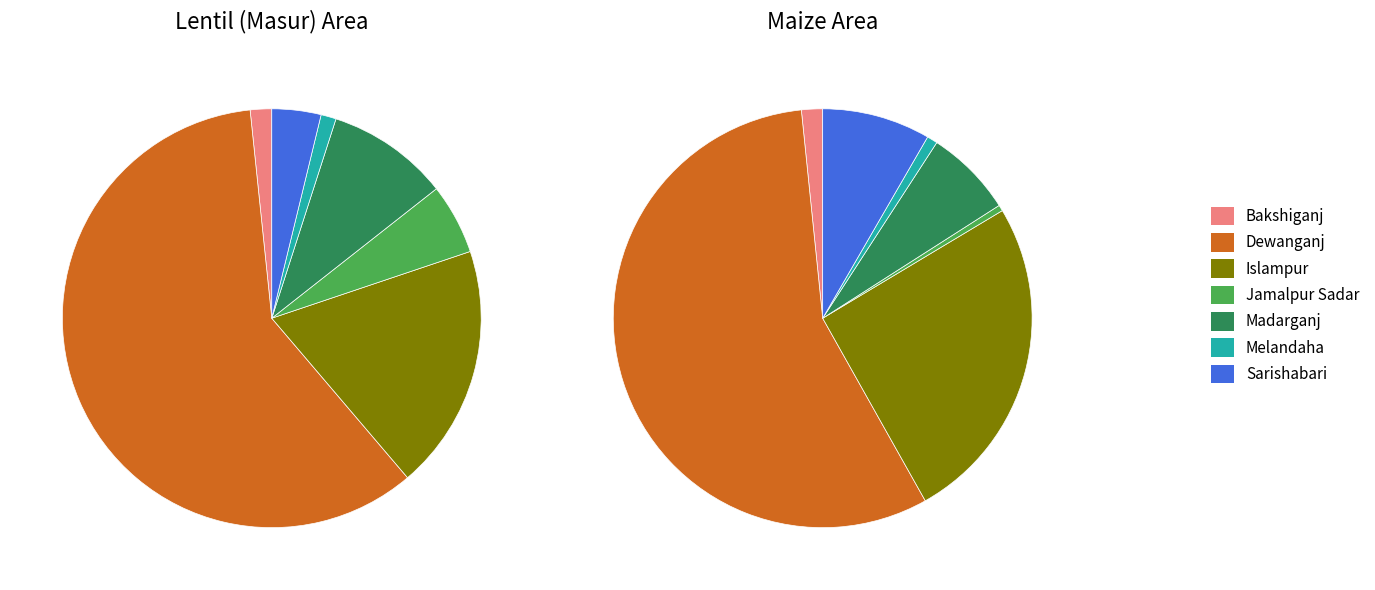

Which category accounts for the majority?

Dewanganj